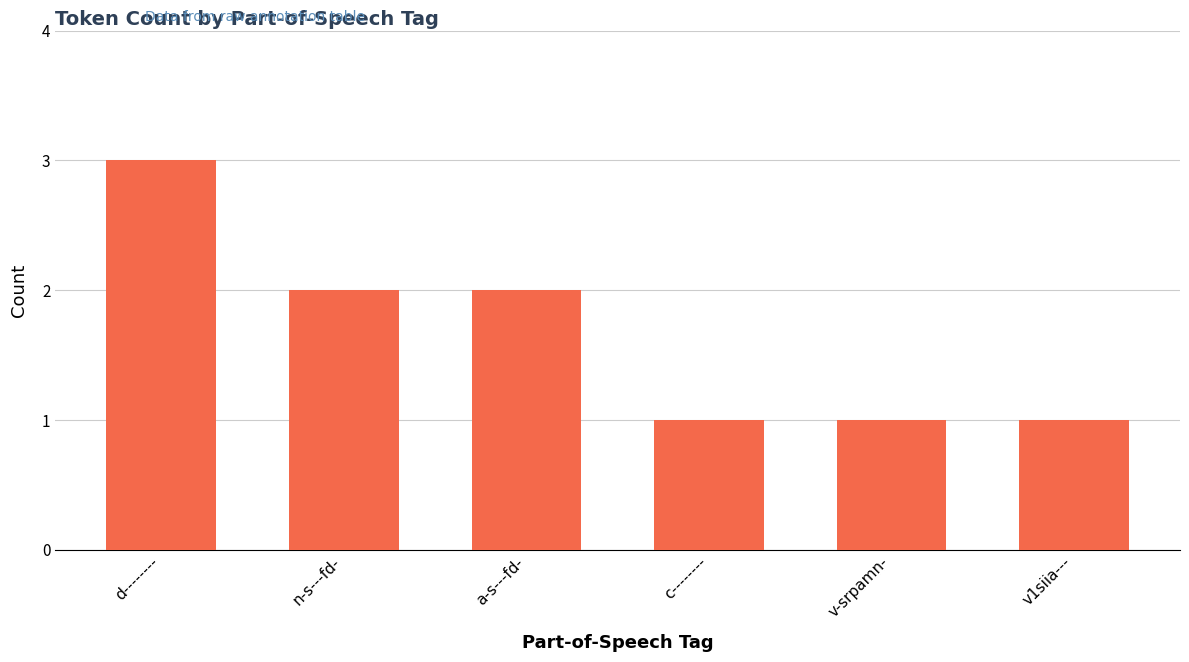

What is the difference between the maximum and second lowest values?

2